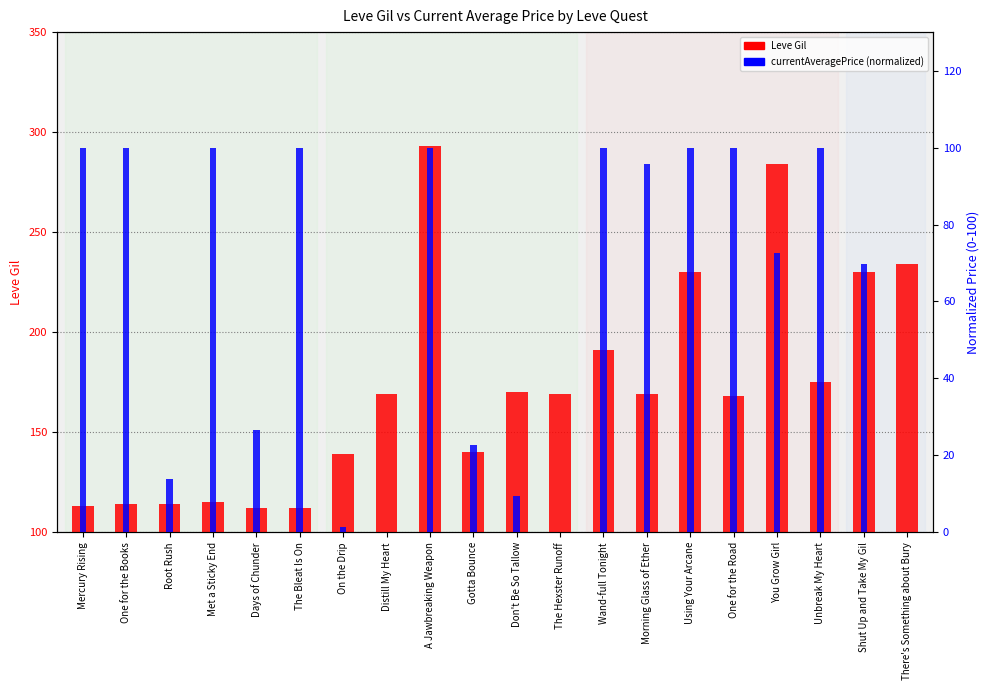

Which series has the largest range (max minus min)?

Leve Gil